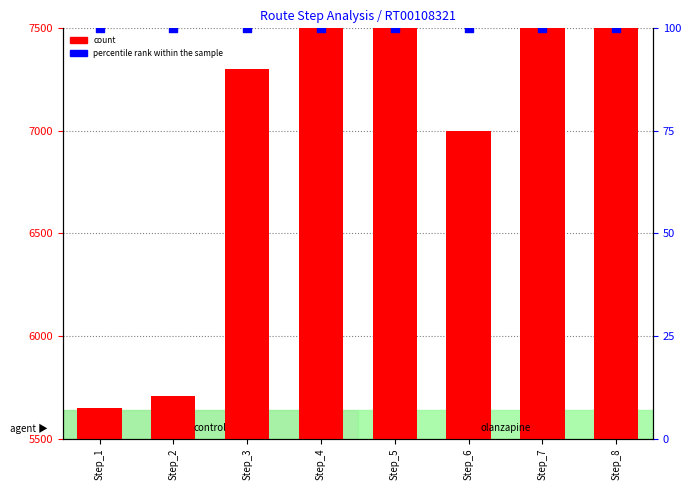

What are all the series names shown in the legend?

count, percentile rank within the sample